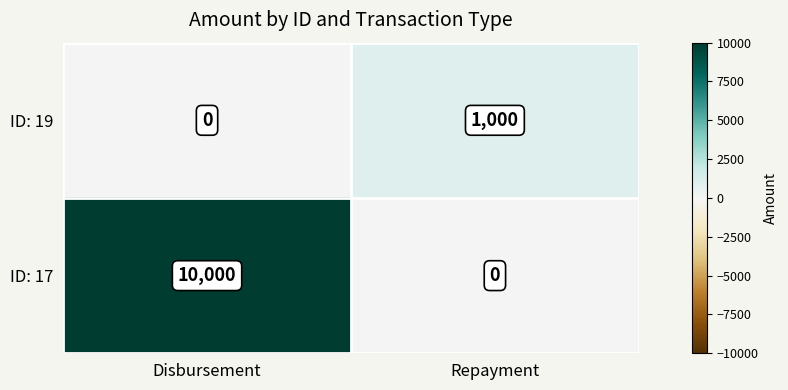

Read the ID: 19 value at Repayment.

1000